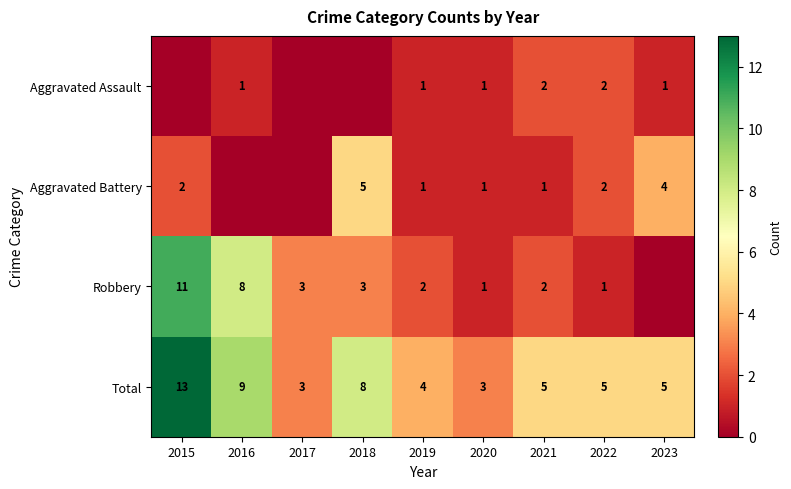

Where is Total nearest to the value 8?

2018